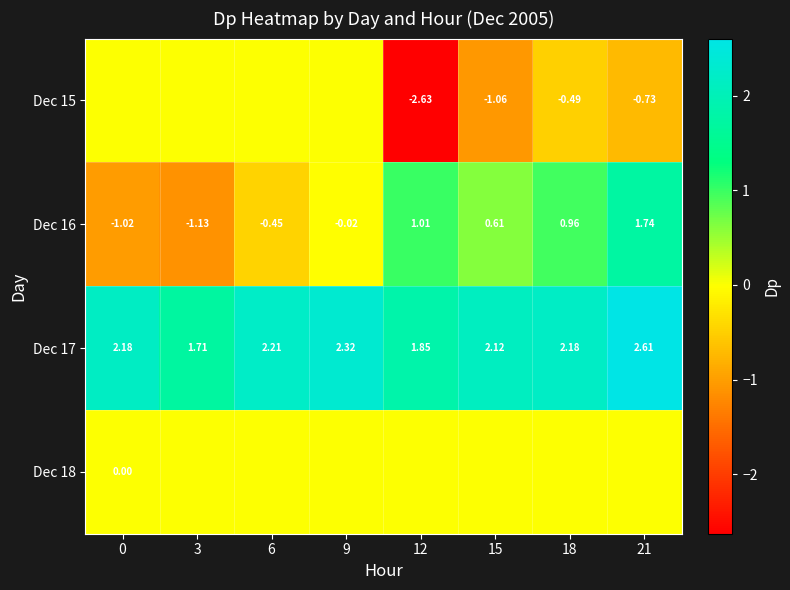

Which series has the largest total across all categories?

Dec 17